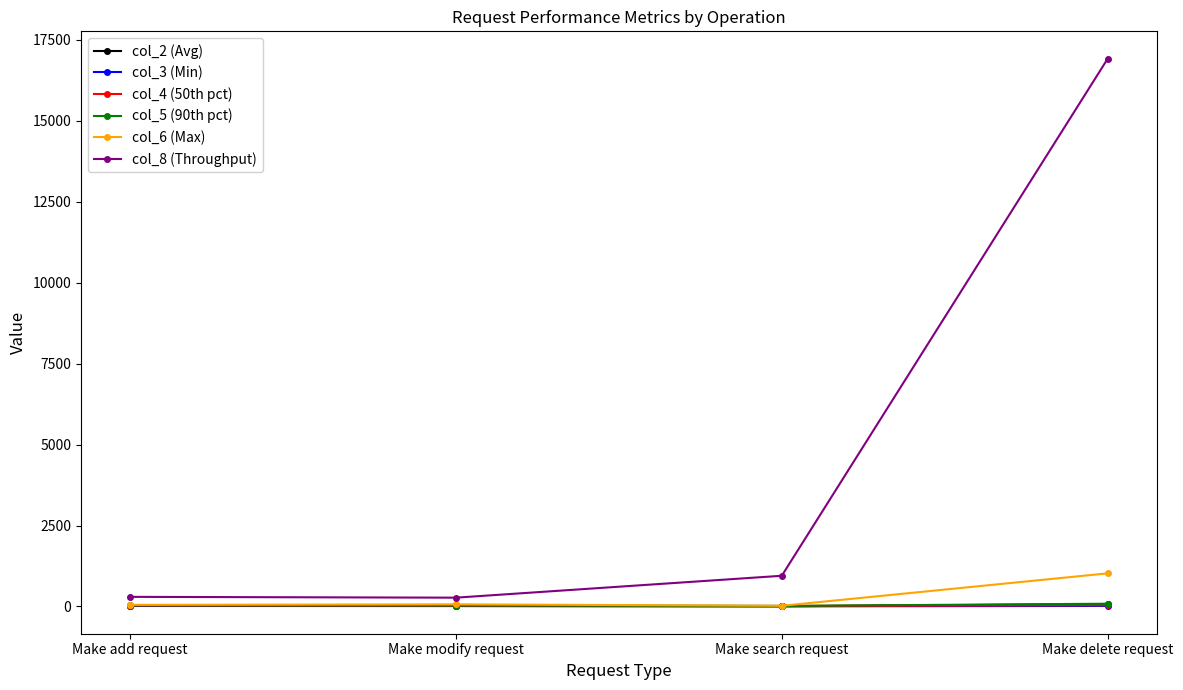

Count the number of data series in this chart.

6